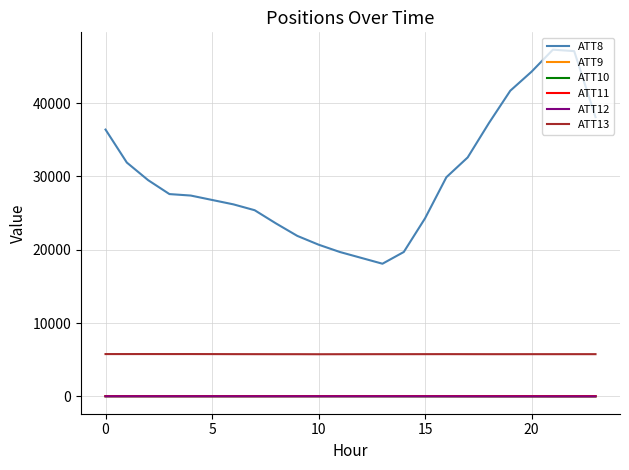

How many values in the ATT9 series are below 45?

11